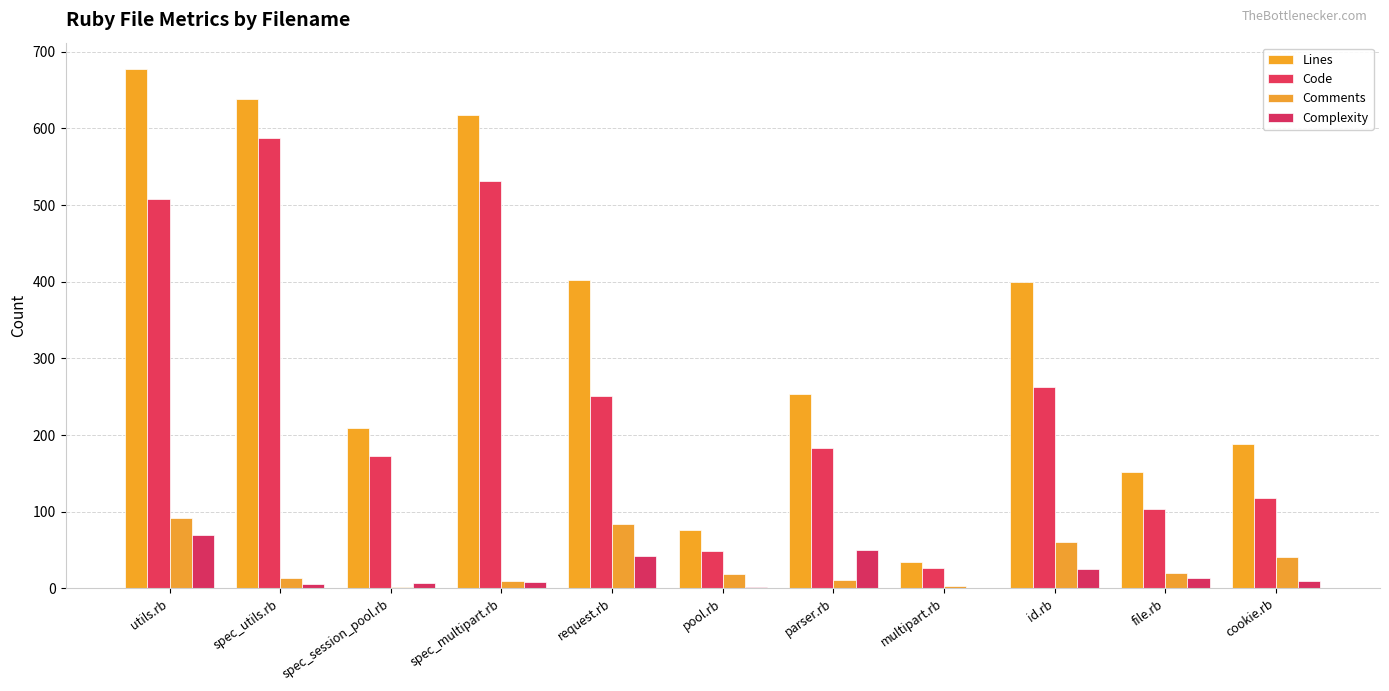

Which series changed the most between spec_multipart.rb and pool.rb?

Lines